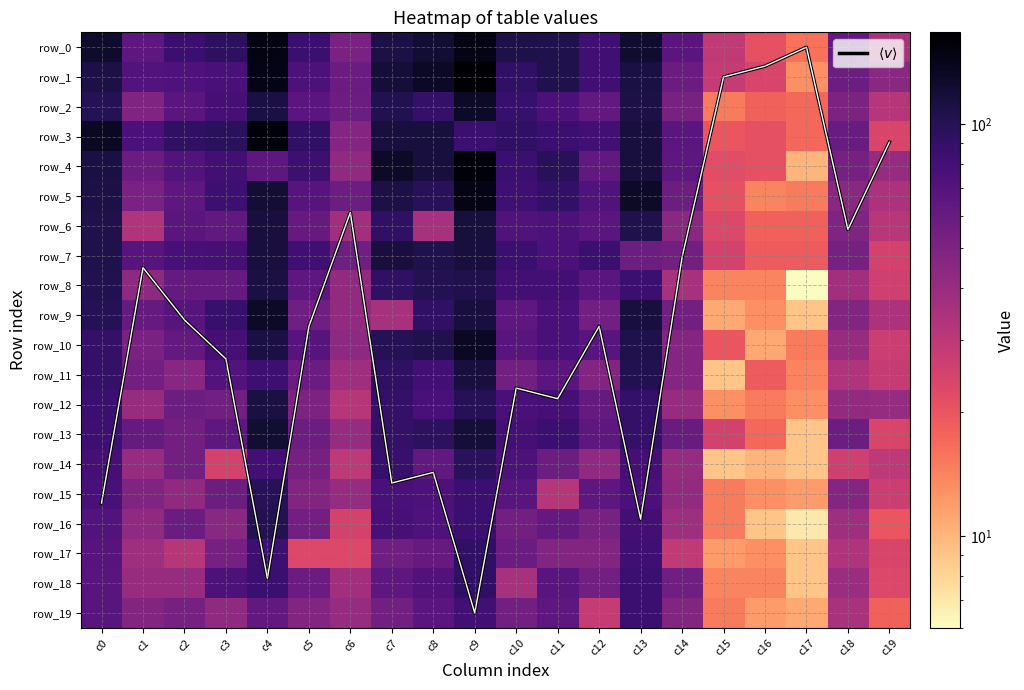

Where is row_16 nearest to the value 55?

c5